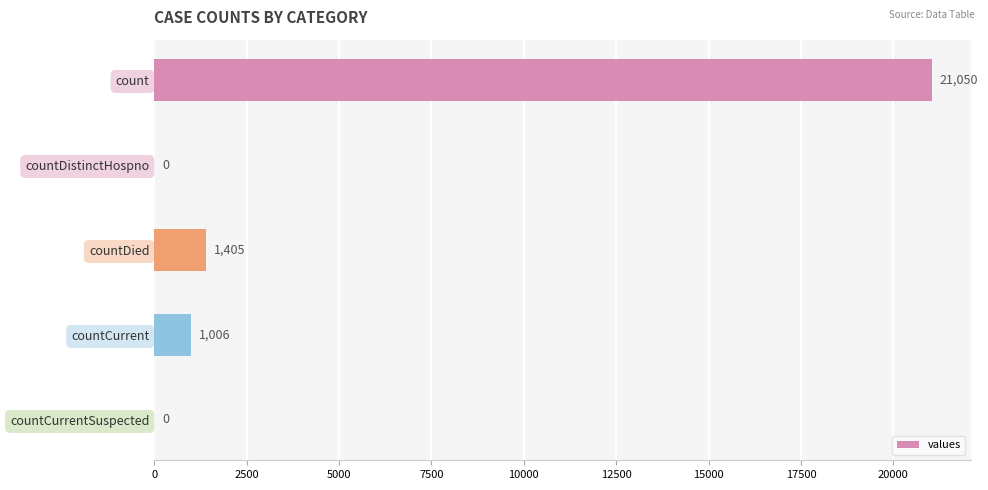

True or false: the data shows -9251 at countDistinctHospno.

False